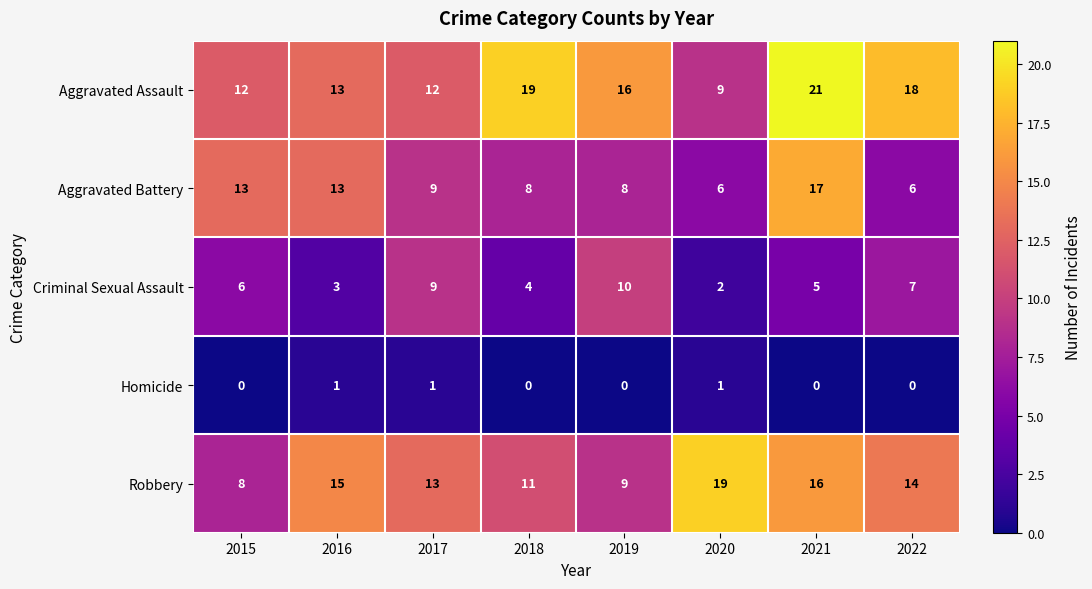

The value of Criminal Sexual Assault at 2019 is 6. True or false?

False